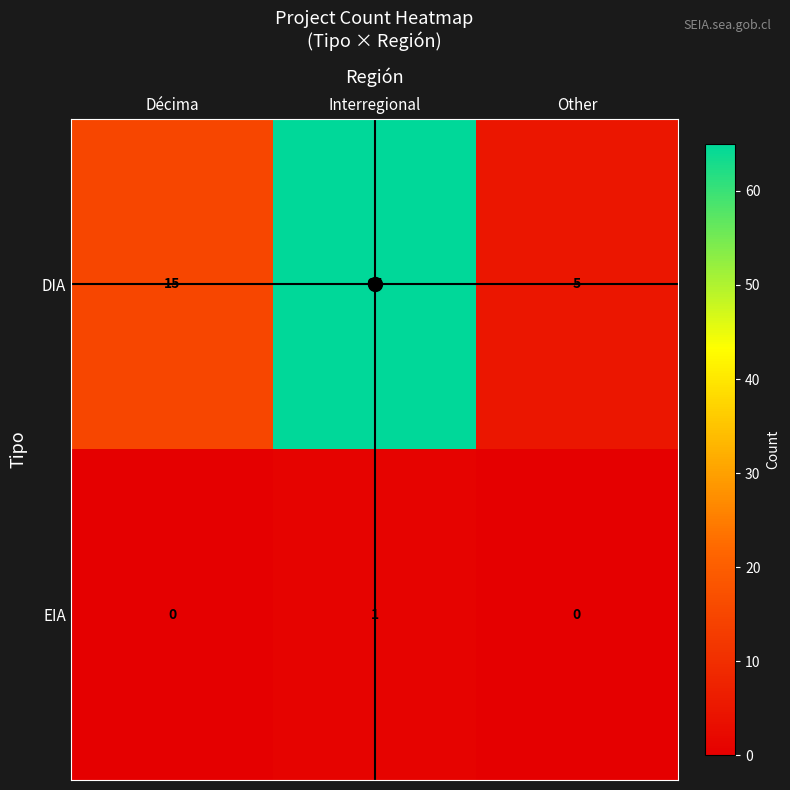

Which category has the highest value across all series?

Interregional